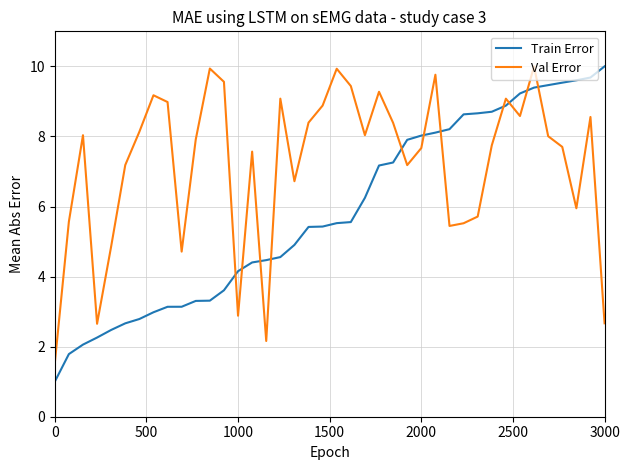

Which series has the widest spread of values?

Train Error